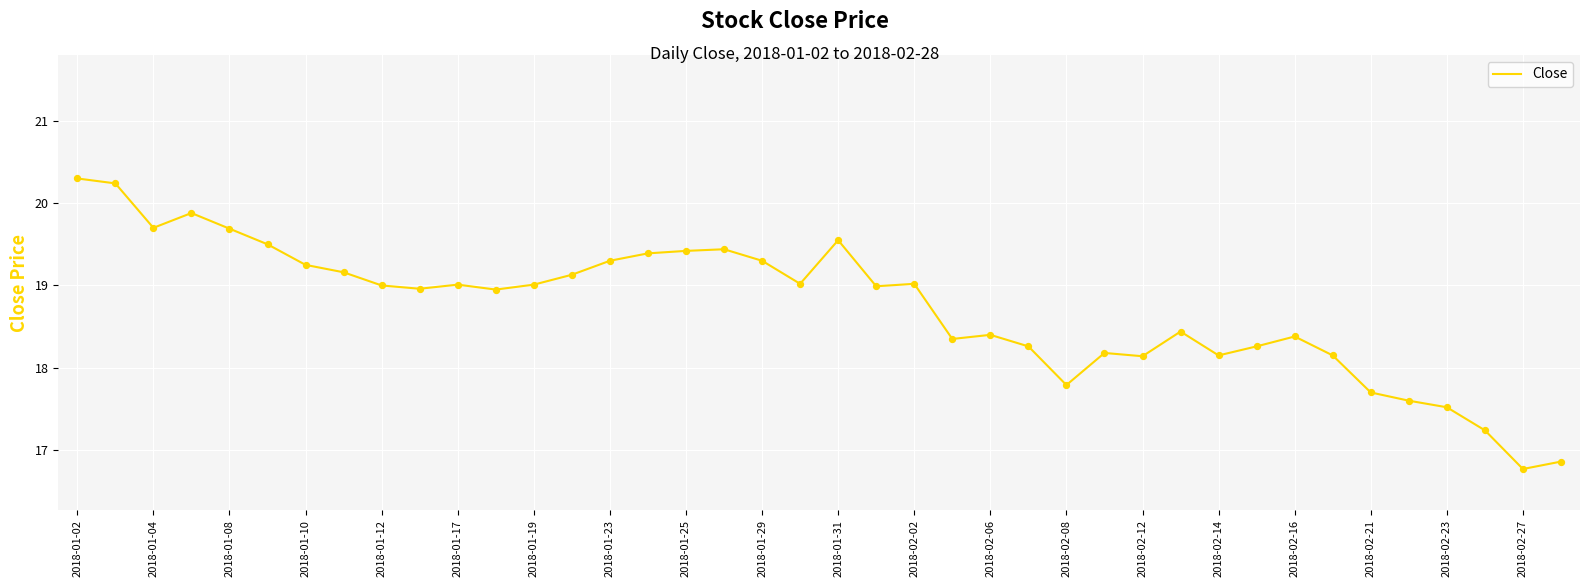

What is the difference between the maximum and minimum values?

3.5